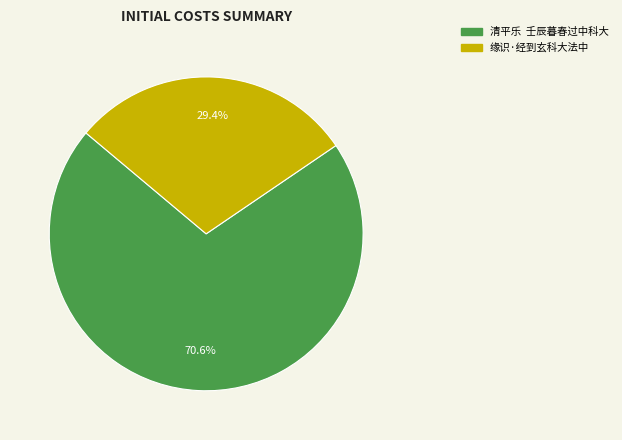

What is the total percentage of 缘识·经到玄科大法中 and 清平乐 壬辰暮春过中科大?

100.0%